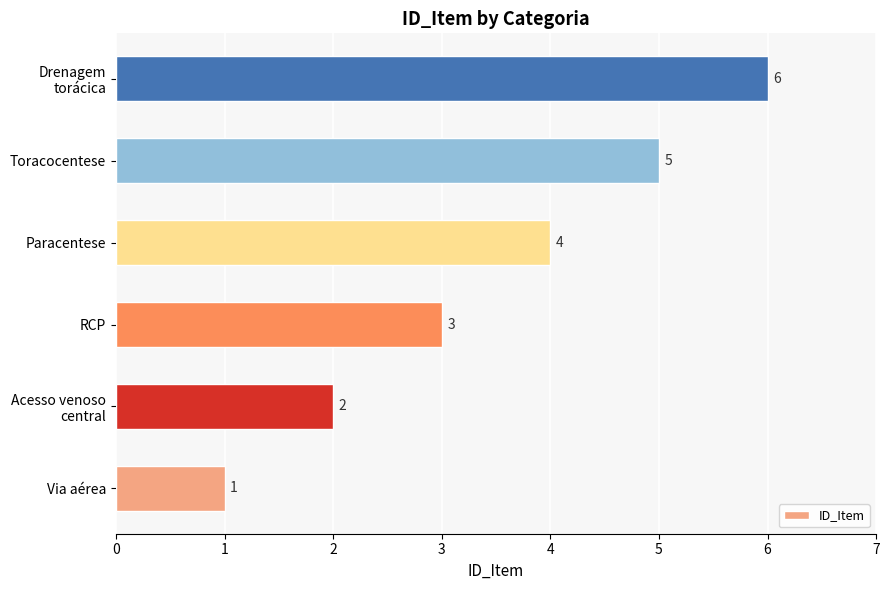

At which label is the value closest to 3?

RCP